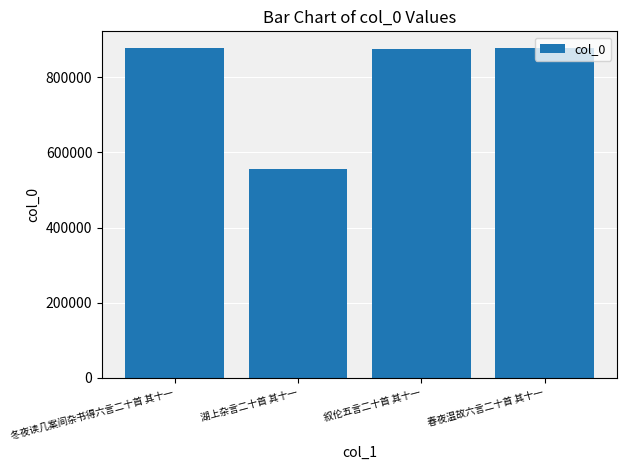

What is the smallest value displayed?

557053